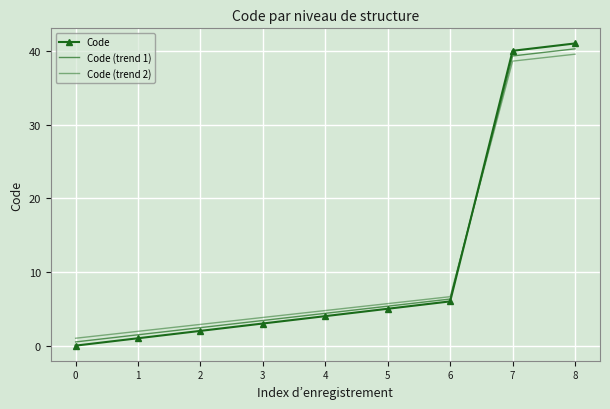

The Code (trend 2) series shows 3.8 at 2. True or false?

False